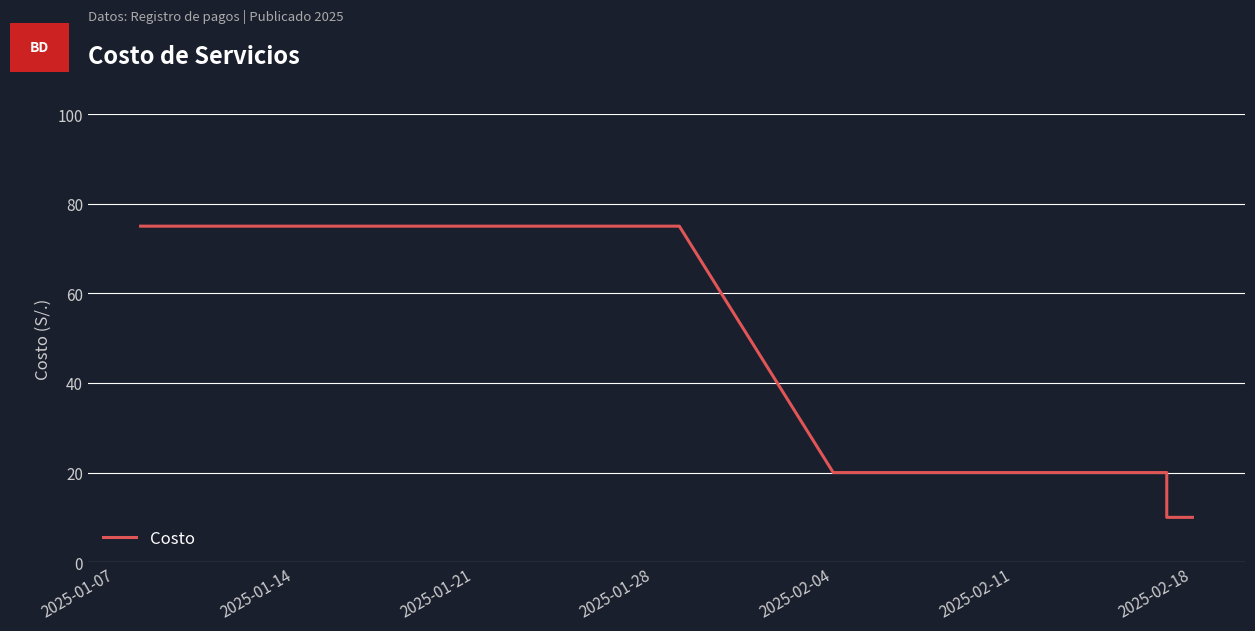

What is the value of the 2nd point from the left?

75